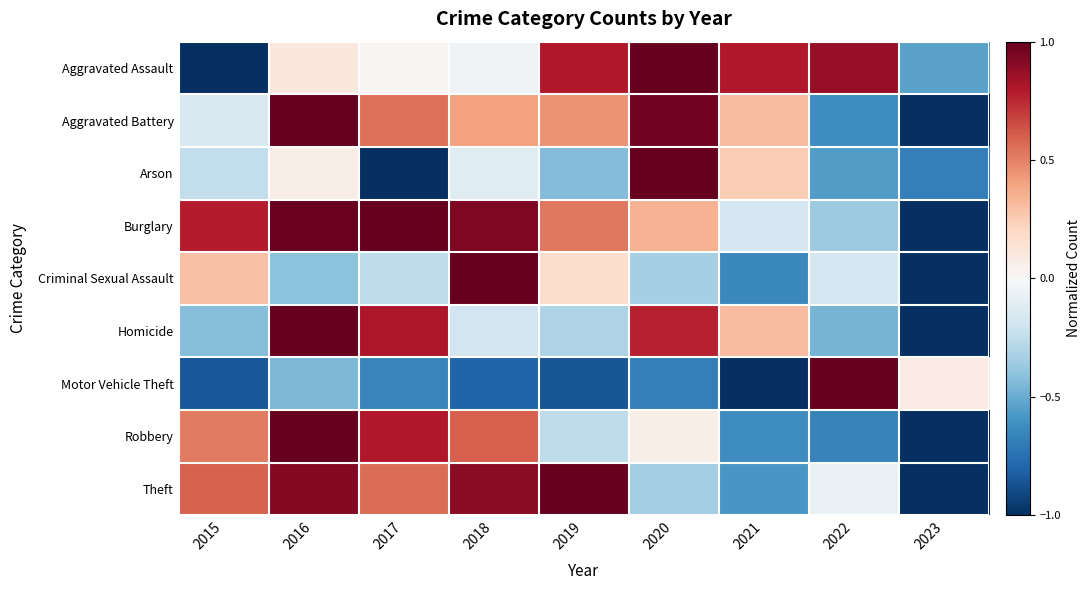

Between 2017 and 2020, which series saw the biggest shift?

Arson